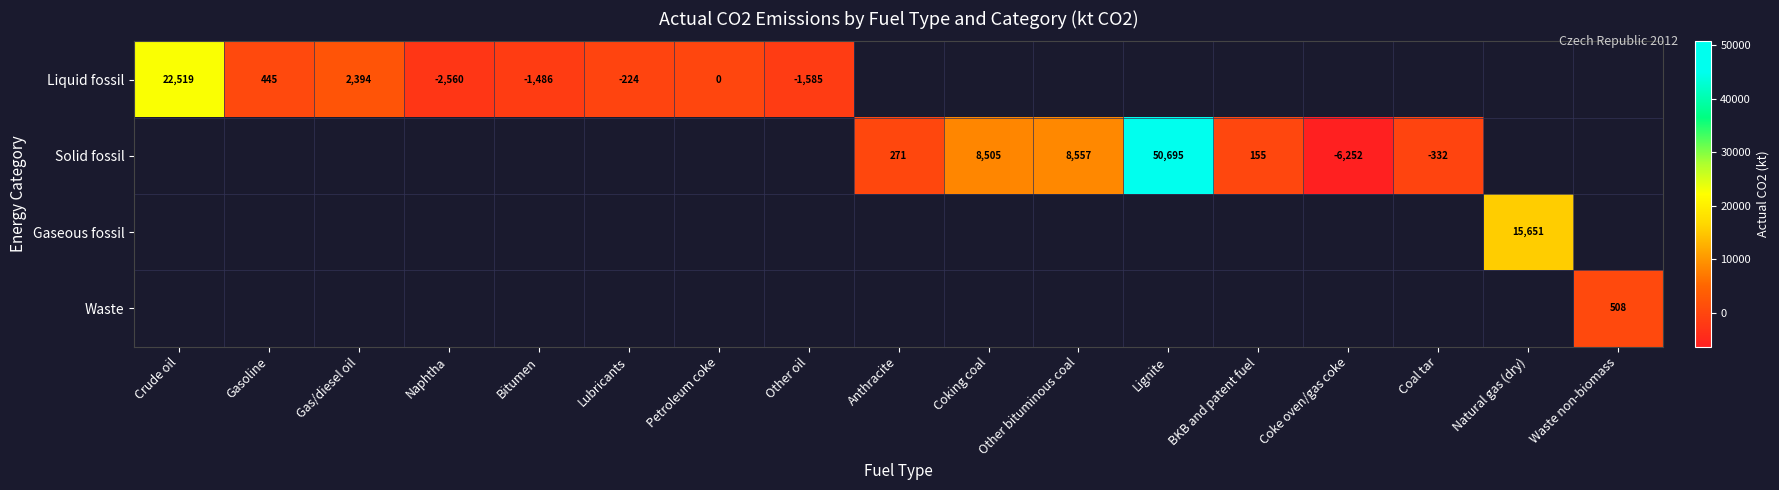

What is the highest value of the Liquid fossil series?

22518.9